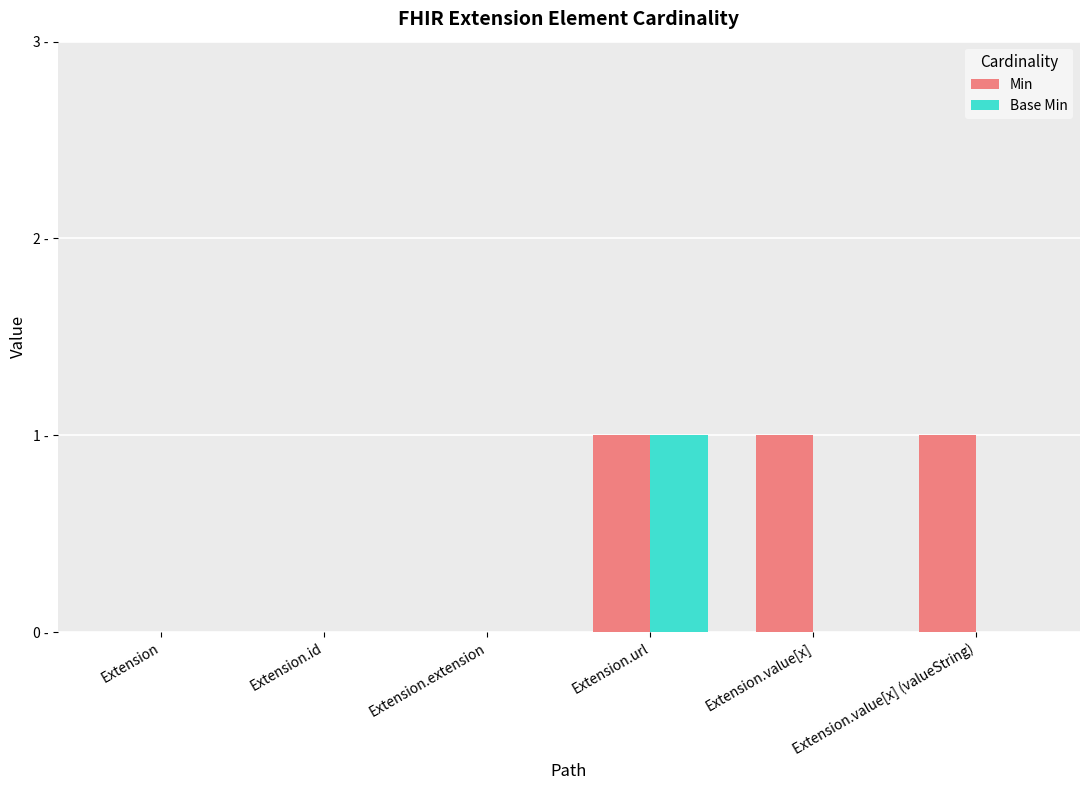

Reading left to right, transcribe all the data shown in this chart.

Min: Extension=0	Extension.id=0	Extension.extension=0	Extension.url=1	Extension.value[x]=1	Extension.value[x] (valueString)=1
Base Min: Extension=0	Extension.id=0	Extension.extension=0	Extension.url=1	Extension.value[x]=0	Extension.value[x] (valueString)=0